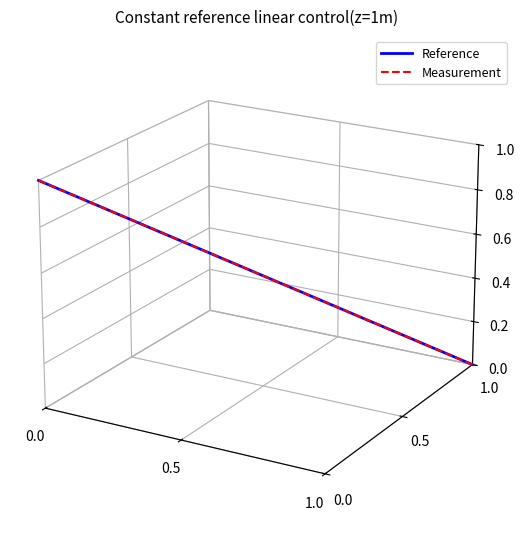

List the series in order of their peak value, highest first.

Reference, Measurement